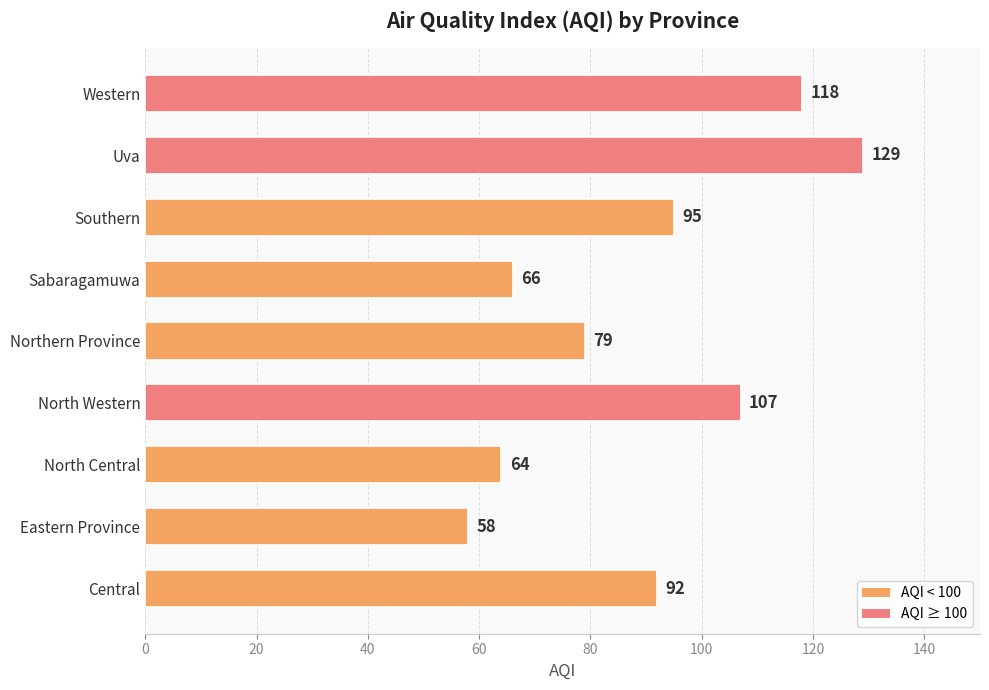

Are the bars grouped side by side (vs. stacked)?

No